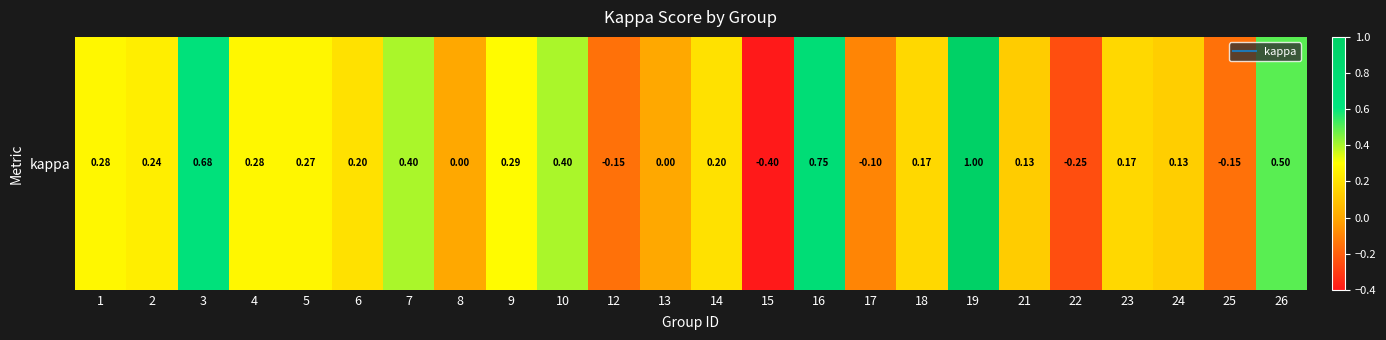

List the labels in order of value, largest first.

19, 16, 3, 26, 7, 10, 9, 1, 4, 5, 2, 14, 6, 23, 18, 24, 21, 8, 13, 17, 12, 25, 22, 15